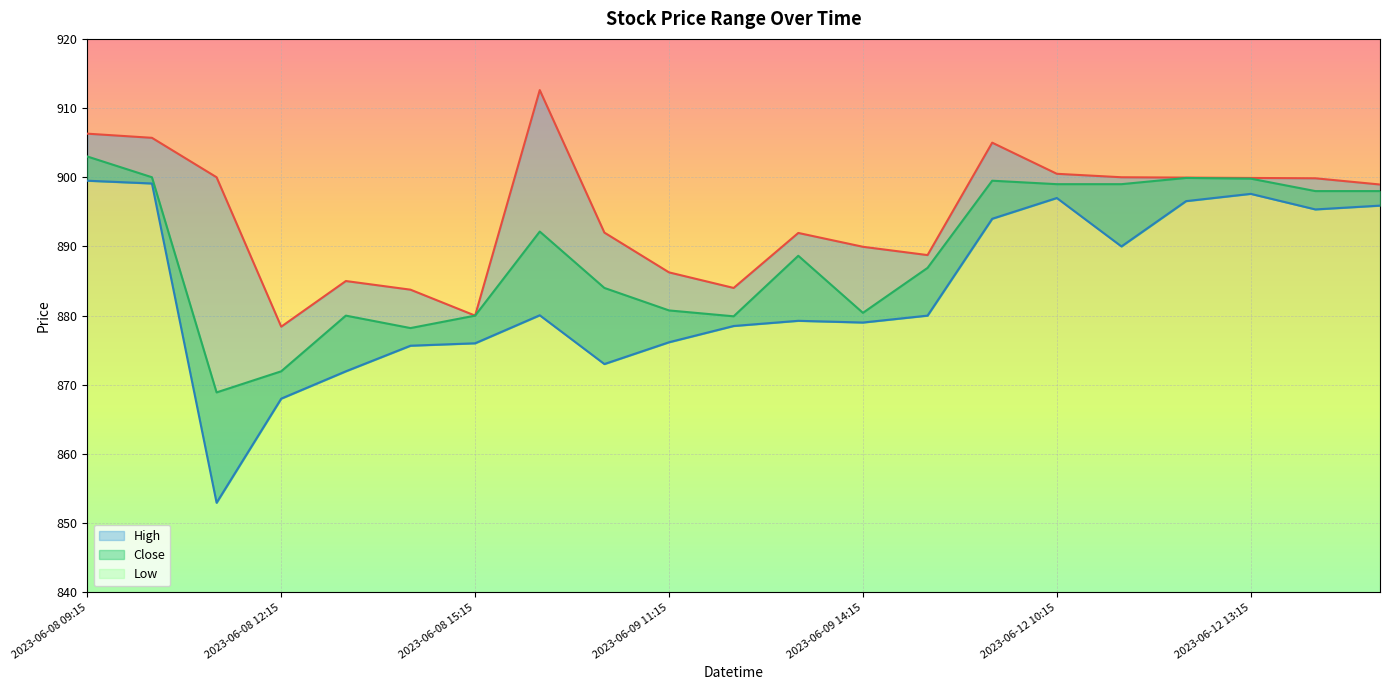

What is the smallest value displayed?

853.0